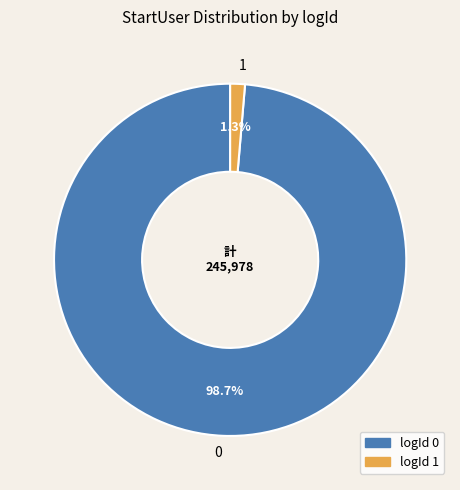

To the nearest percent, what is the average slice percentage?

50%